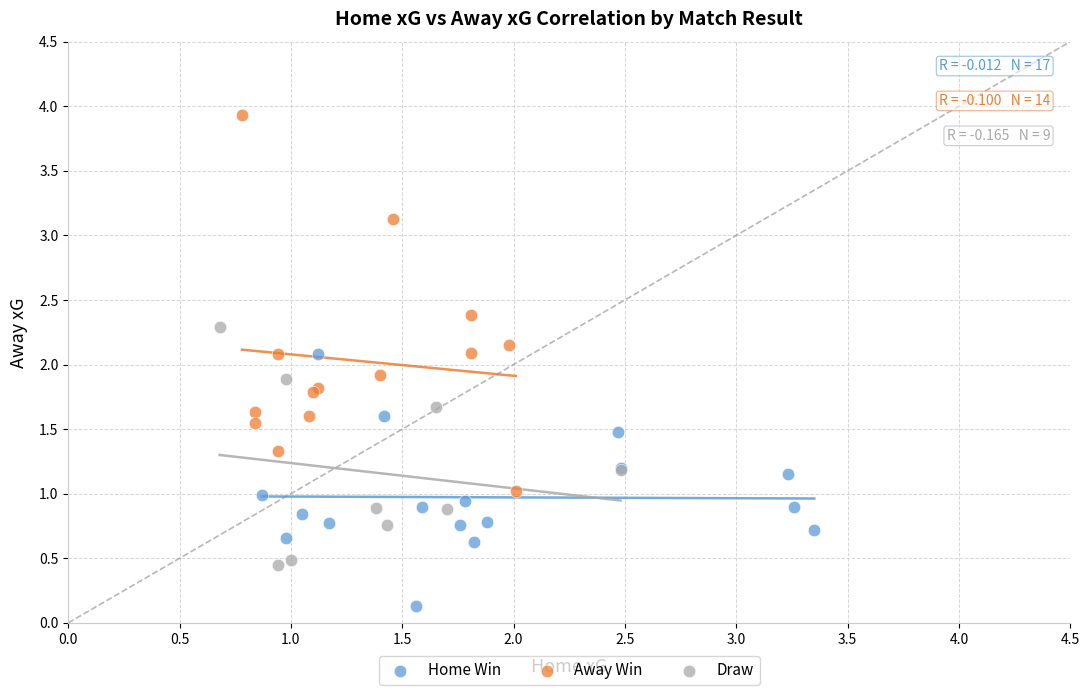

What are all the series names shown in the legend?

Home Win, Away Win, Draw